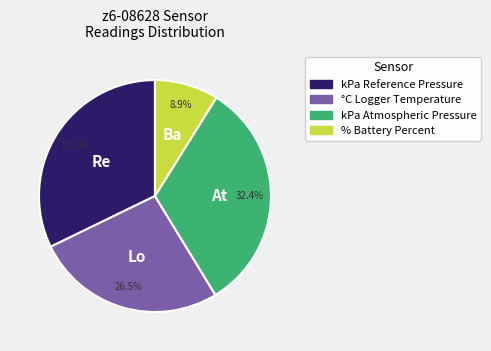

What portion of the pie excludes kPa Reference Pressure?

67.8%